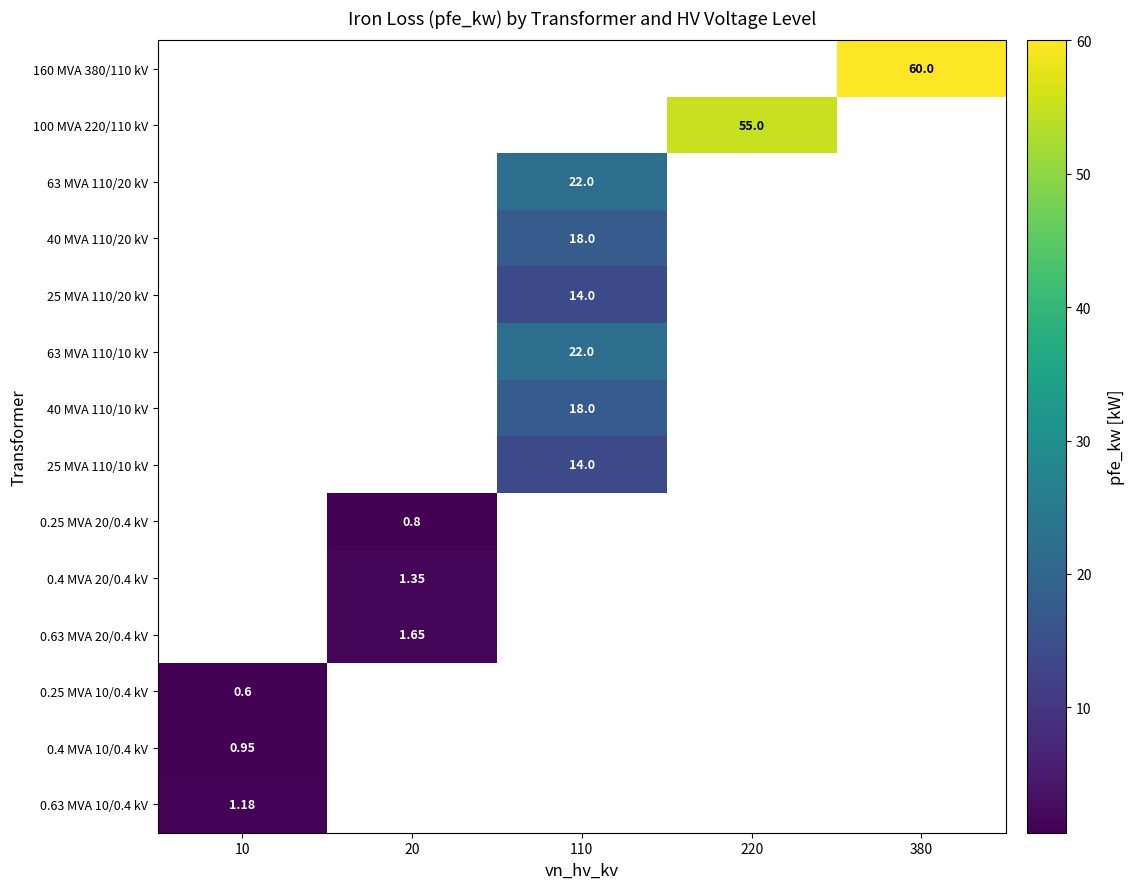

List the labels in order of 63 MVA 110/10 kV value, smallest first.

10, 20, 110, 220, 380